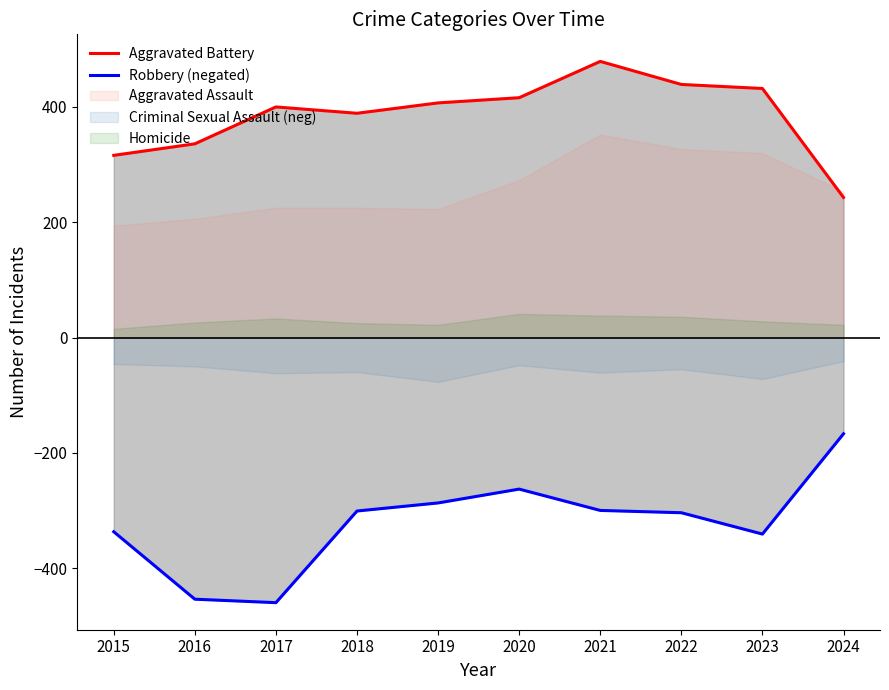

True or false: Aggravated Battery and Robbery (negated) cross at least once.

False